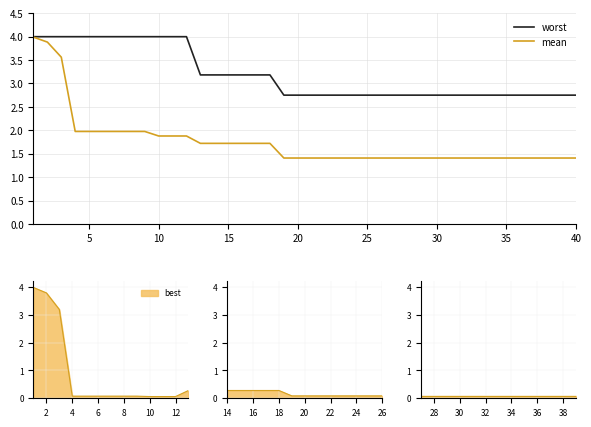

The mean series shows 5.5 at 5. True or false?

False